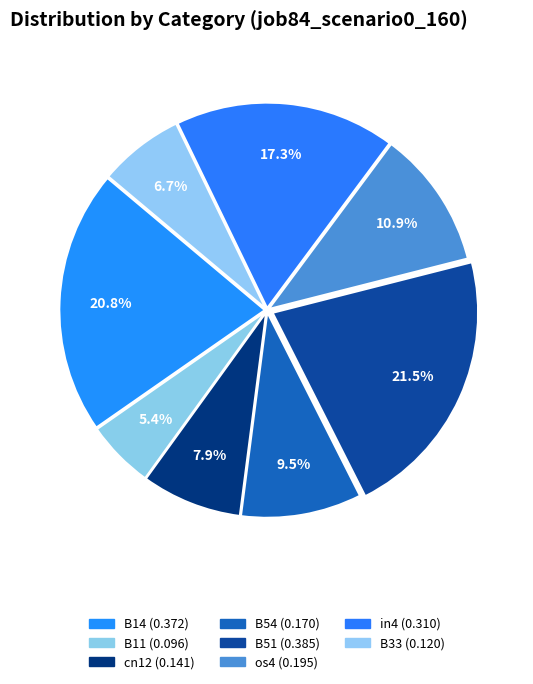

What is the largest slice in the pie chart?

B51